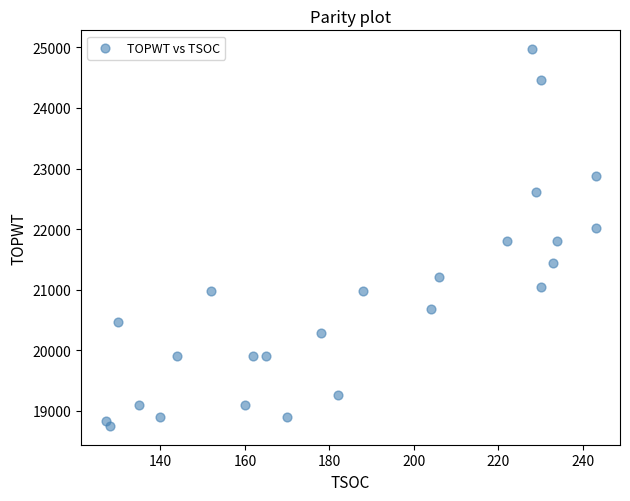

What is the range of X values (max minus min)?

116